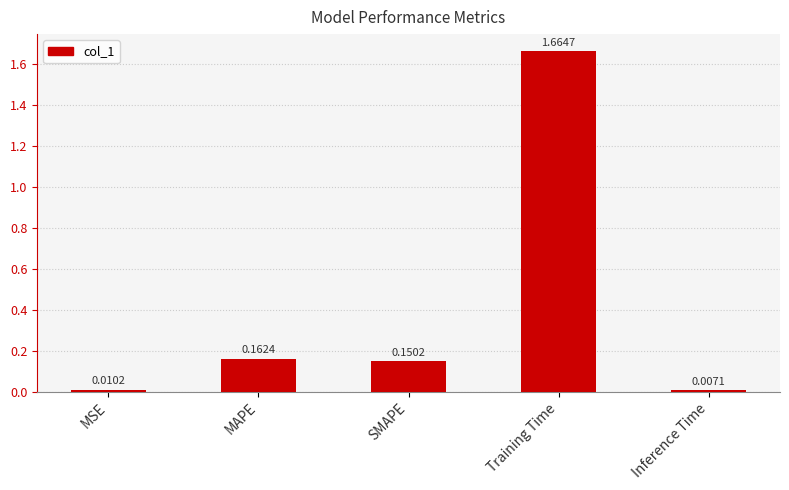

What is the difference between the values at SMAPE and Training Time?

1.5